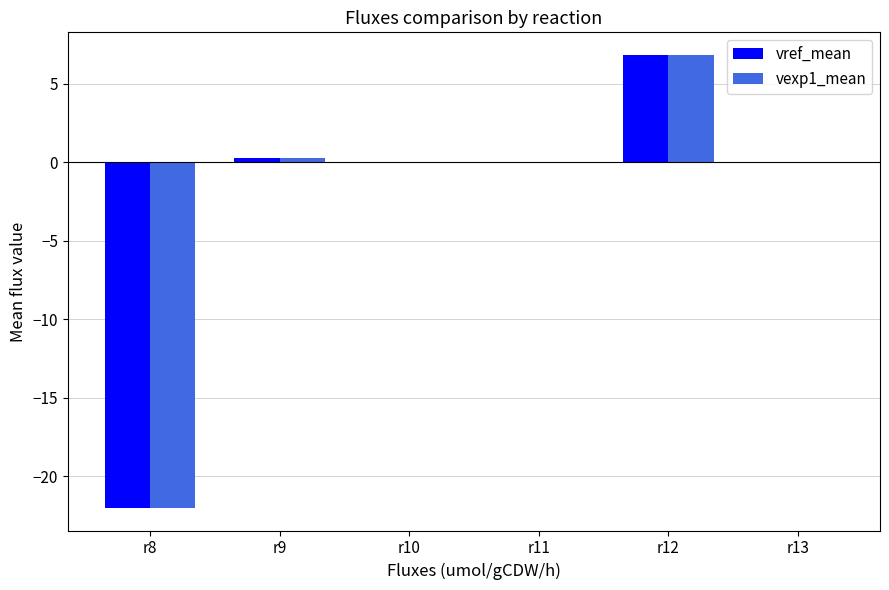

How many groups of bars are there?

6